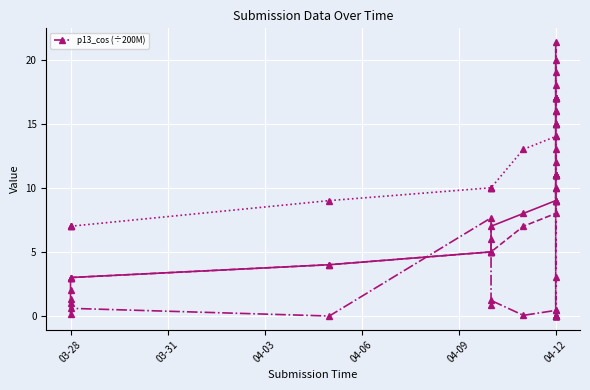

Which has a higher value, 17 or 18?

17